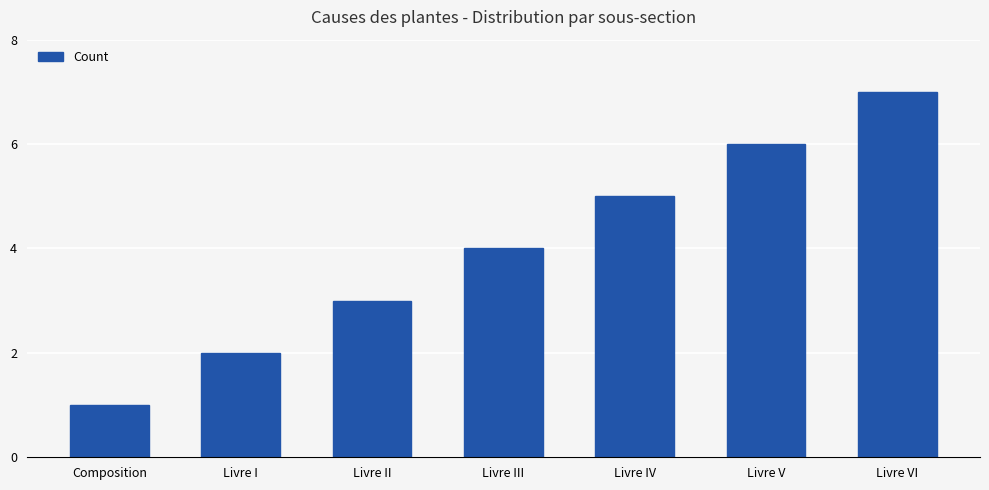

What is the maximum value shown in the chart?

7